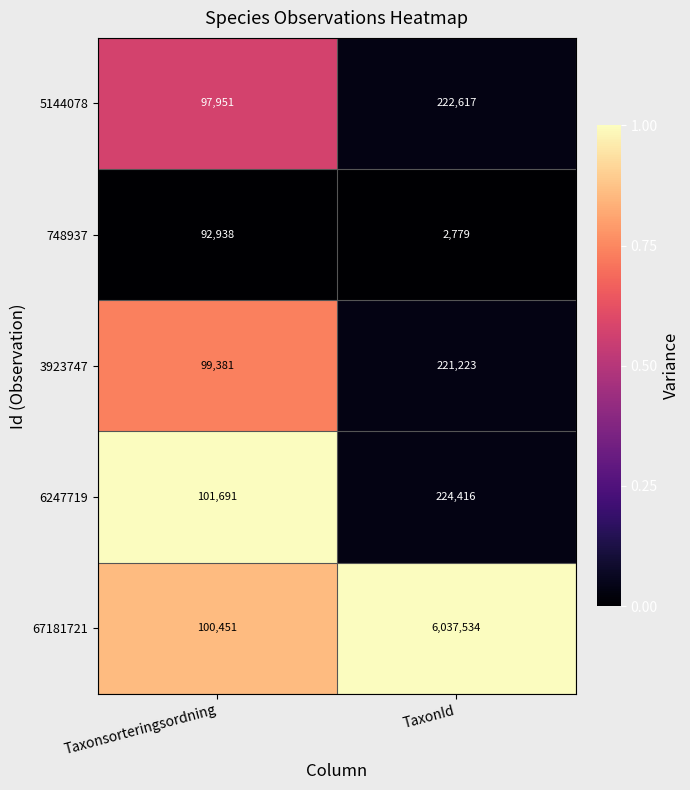

Which label corresponds to the largest value in the chart?

TaxonId